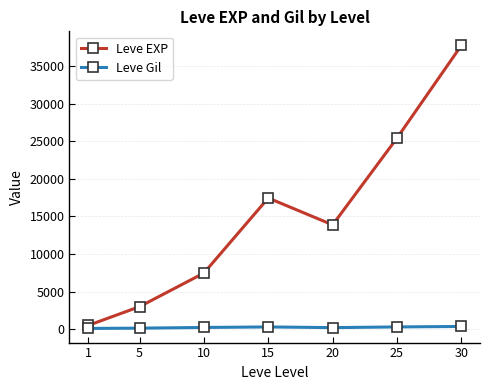

Where is the first local maximum for Leve EXP?

15